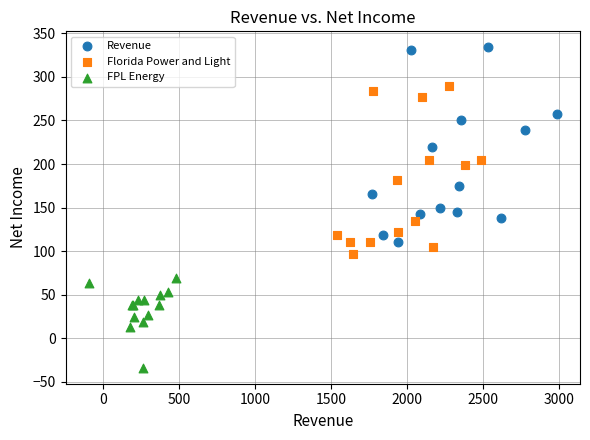

Which series reaches the minimum Y coordinate?

FPL Energy